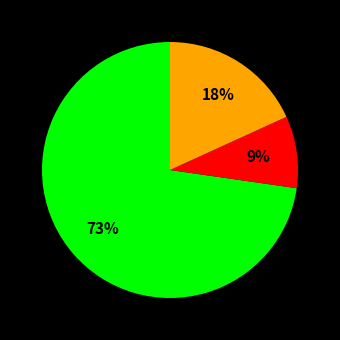

Is there a majority slice in this chart?

Yes